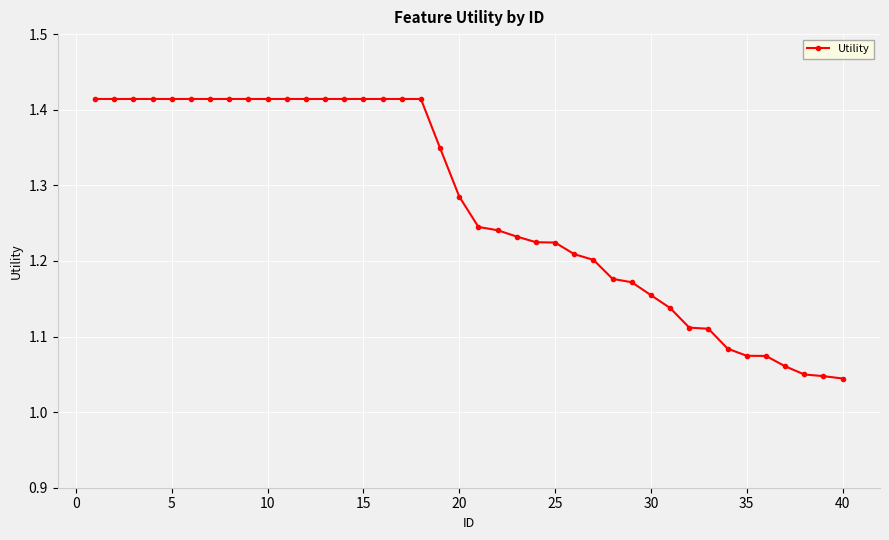

How many lines are shown in the chart?

1